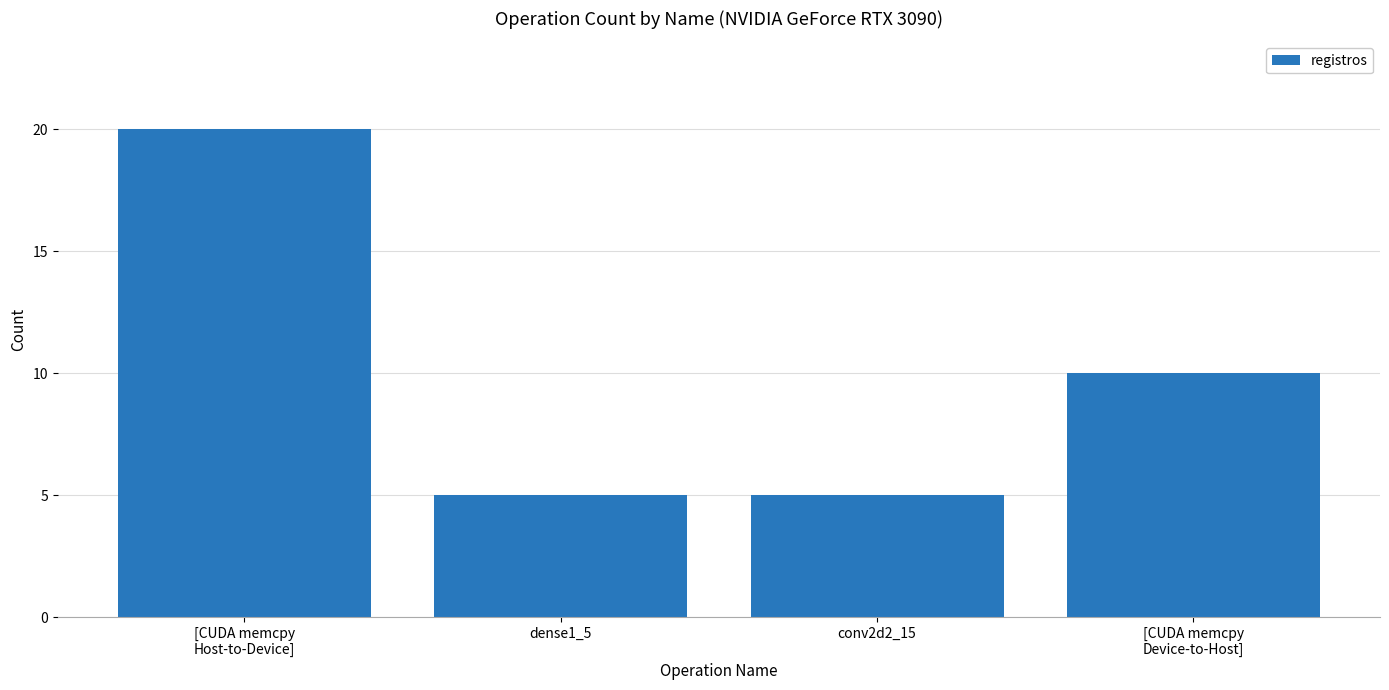

What is the value of the 1st bar from the left?

20